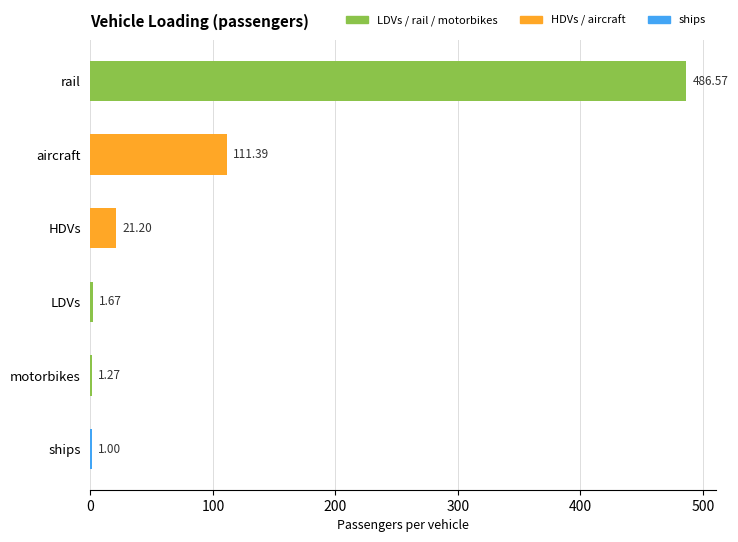

Which label corresponds to the largest value in the chart?

rail